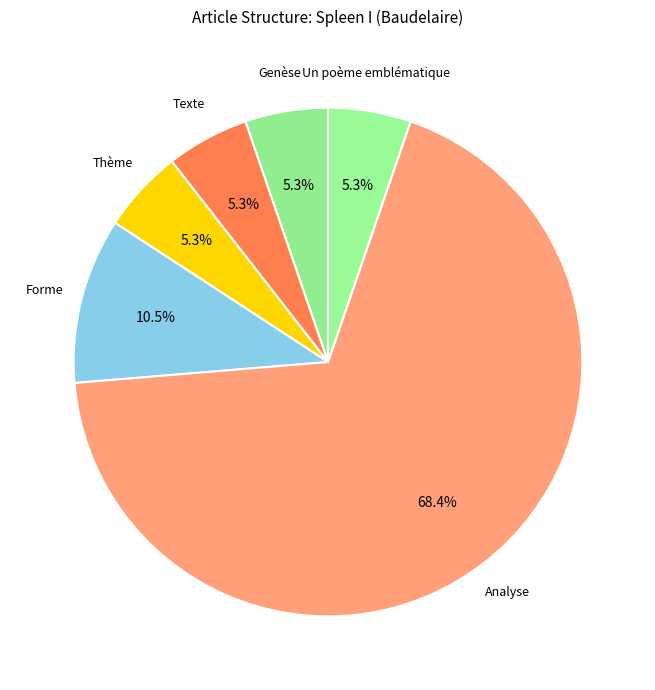

Which has a higher value, Forme or Analyse?

Analyse